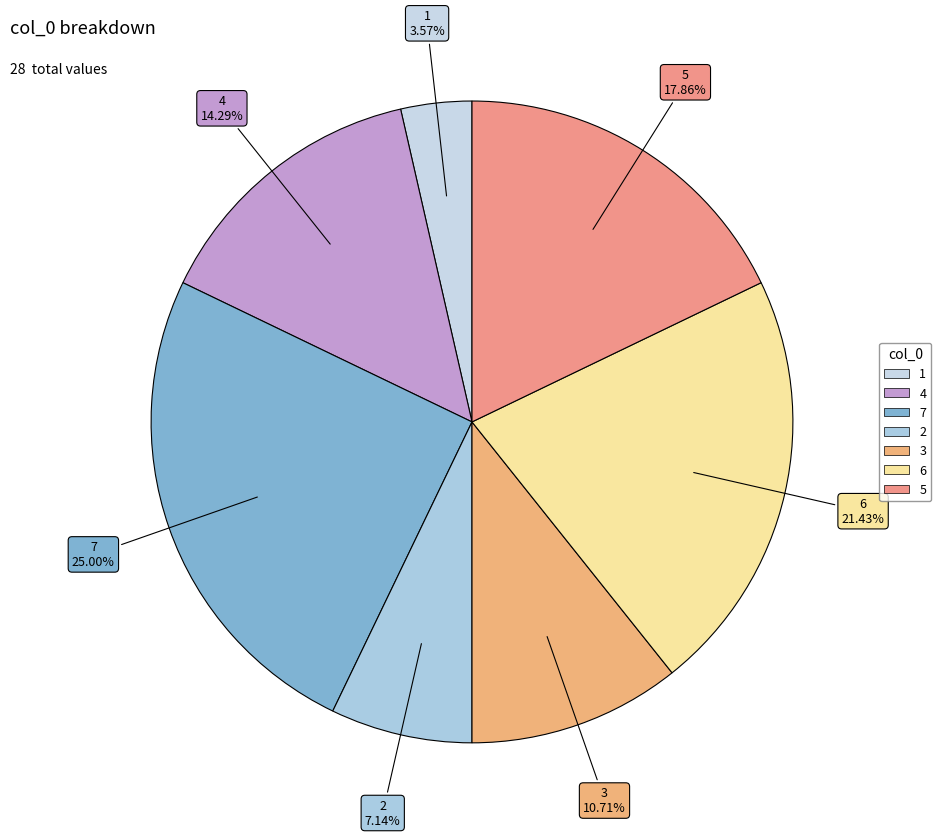

To the nearest percent, what portion does 2 represent?

7%